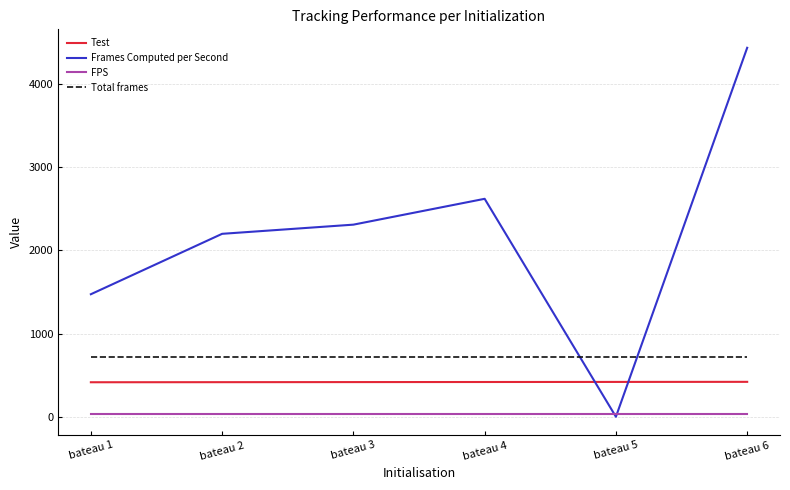

At how many categories does at least one series exceed 2092?

4